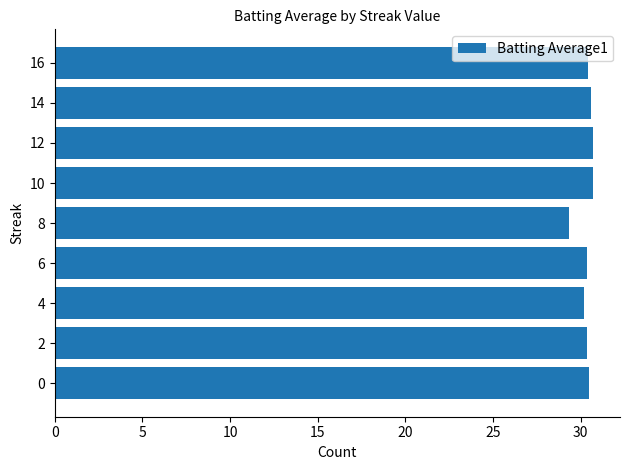

What is the greatest value displayed?

30.7